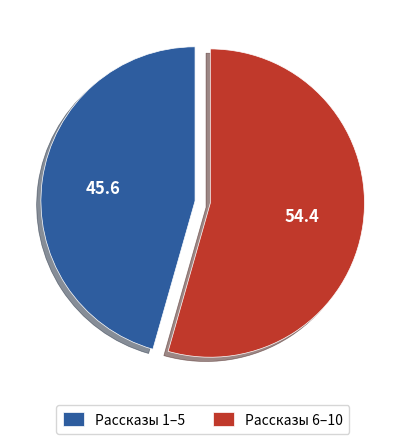

Is it true that Рассказы 1–5 is 55% of the pie?

False